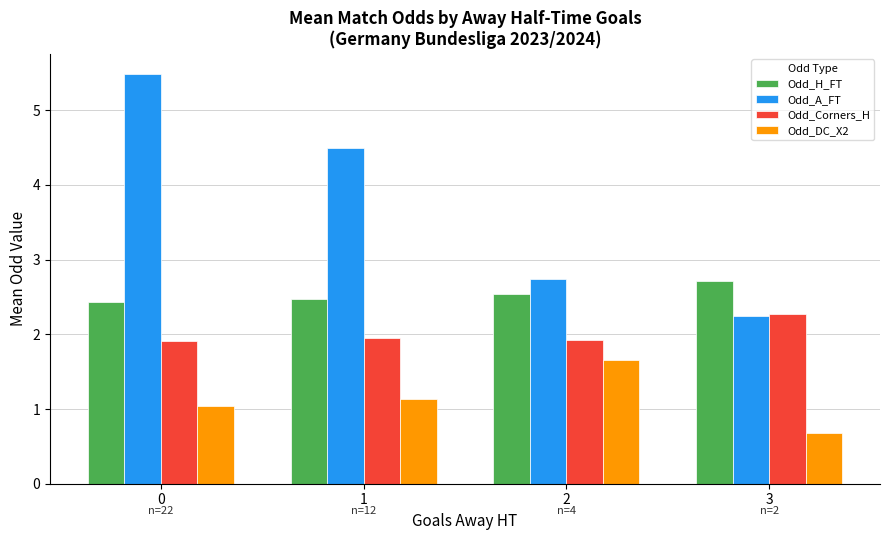

List the series in order of their overall mean, highest first.

Odd_A_FT, Odd_H_FT, Odd_Corners_H, Odd_DC_X2